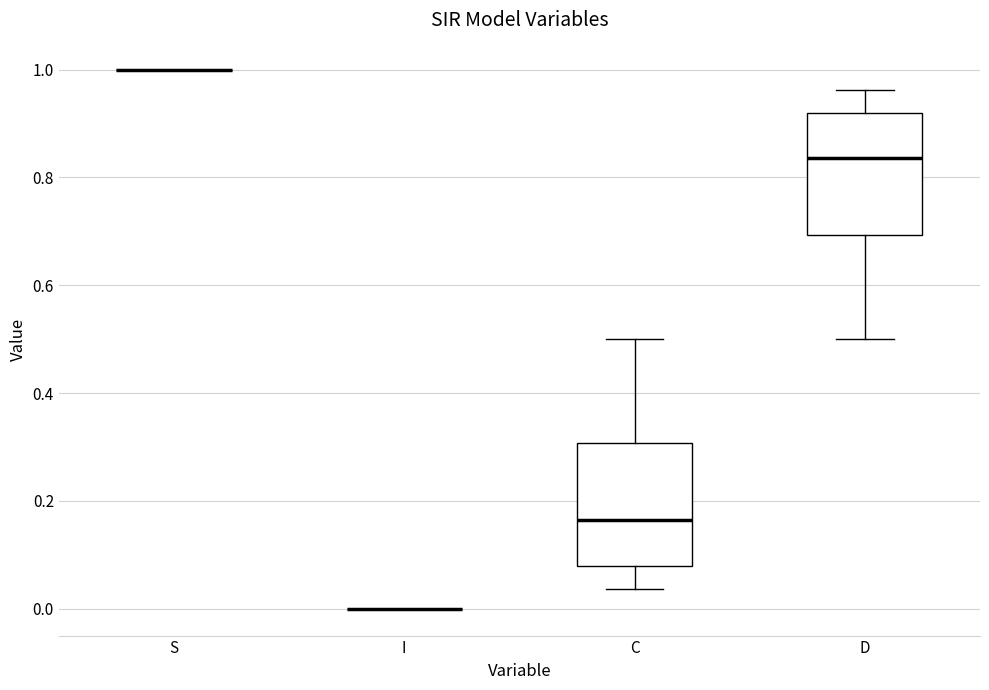

Reading left to right, read every box against the y-axis: the position of its median line, the range the box covers, and the ends of its whiskers. The values are not printed on the chart, so give them approximately, as read against the axis.

S: box collapsed to a line at 1.00, whiskers 1.00 to 1.00
I: box collapsed to a line at 0.00, whiskers 0.00 to 0.00
C: median 0.16, box 0.08 to 0.30, whiskers 0.04 to 0.50
D: median 0.84, box 0.70 to 0.92, whiskers 0.50 to 0.96